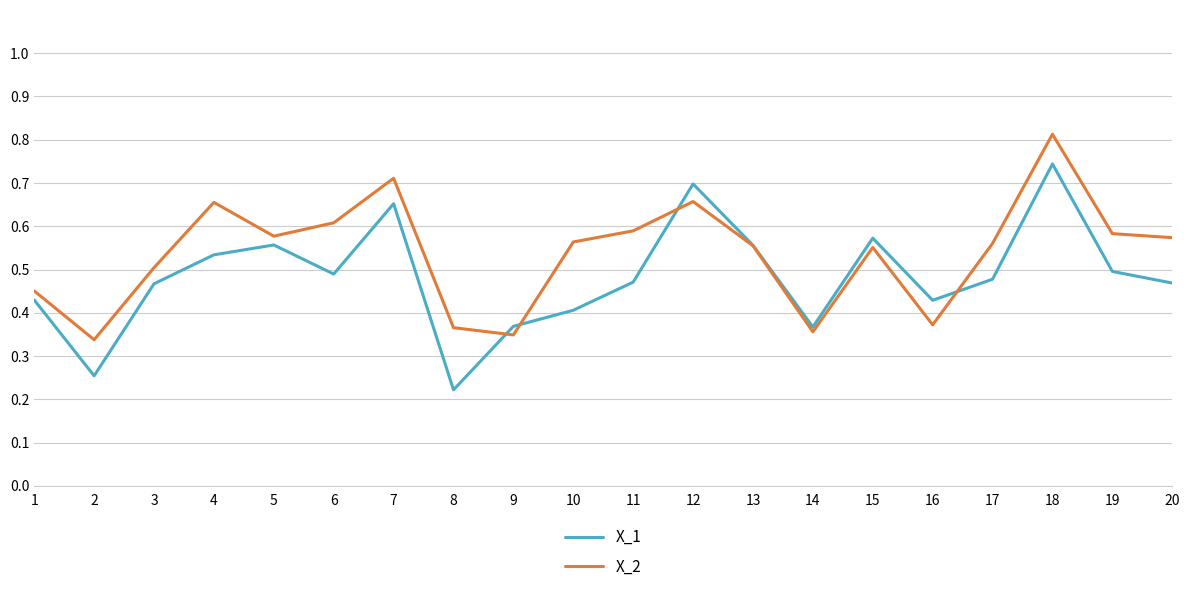

At which category is the sum across all series the highest?

18